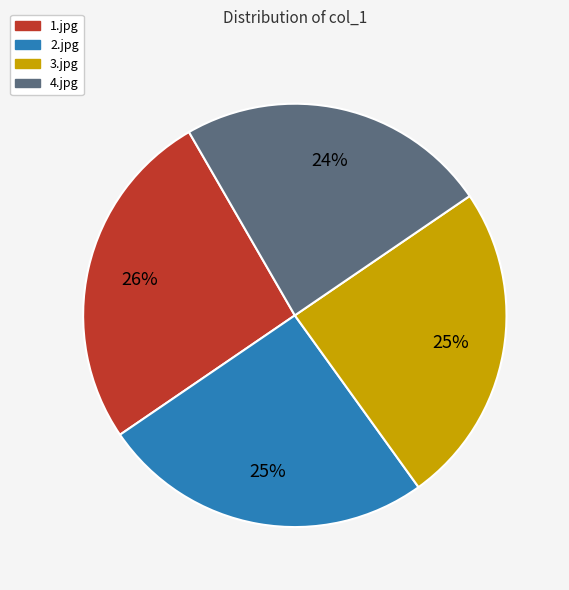

What is the smallest slice in the pie chart?

4.jpg